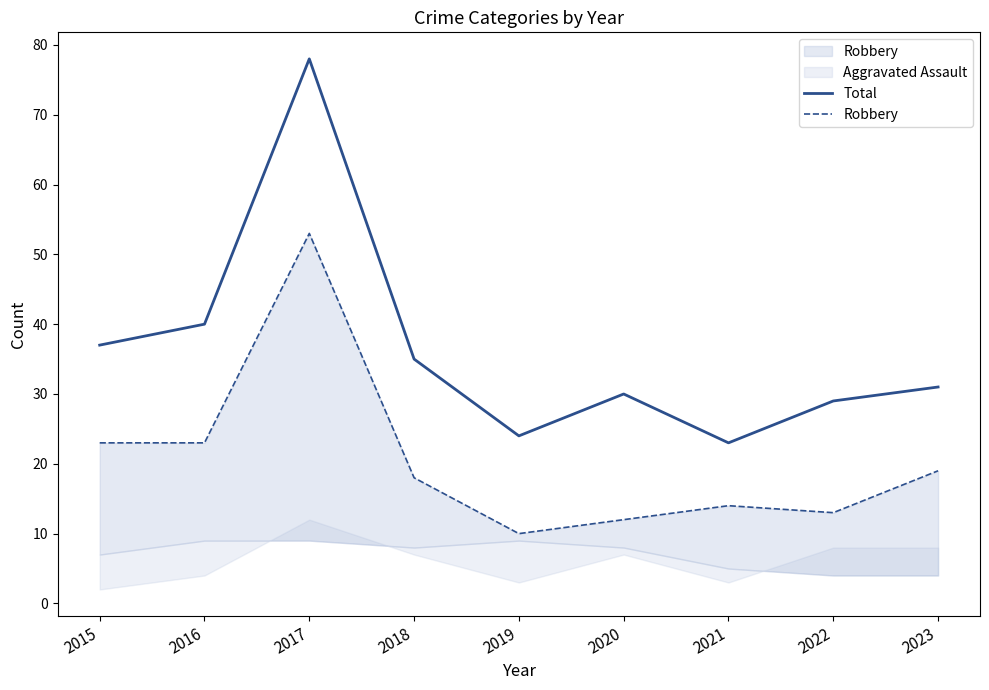

How many lines are shown in the chart?

2